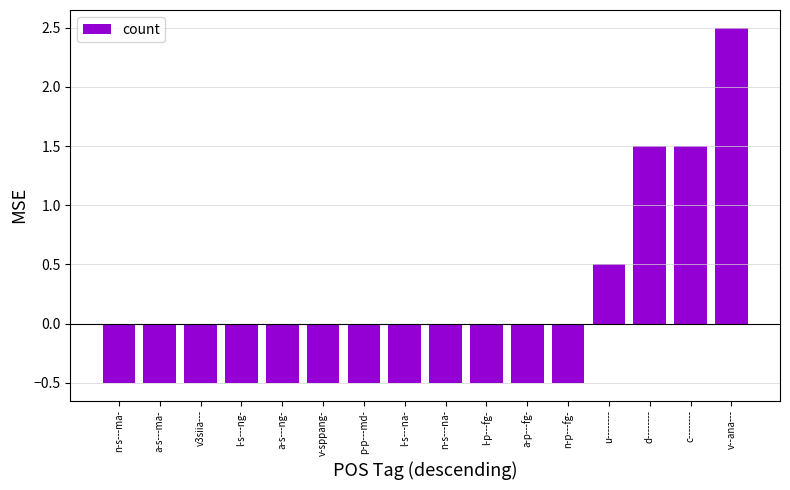

What is the change in value from l-s---ng- to u--------?

+1.0